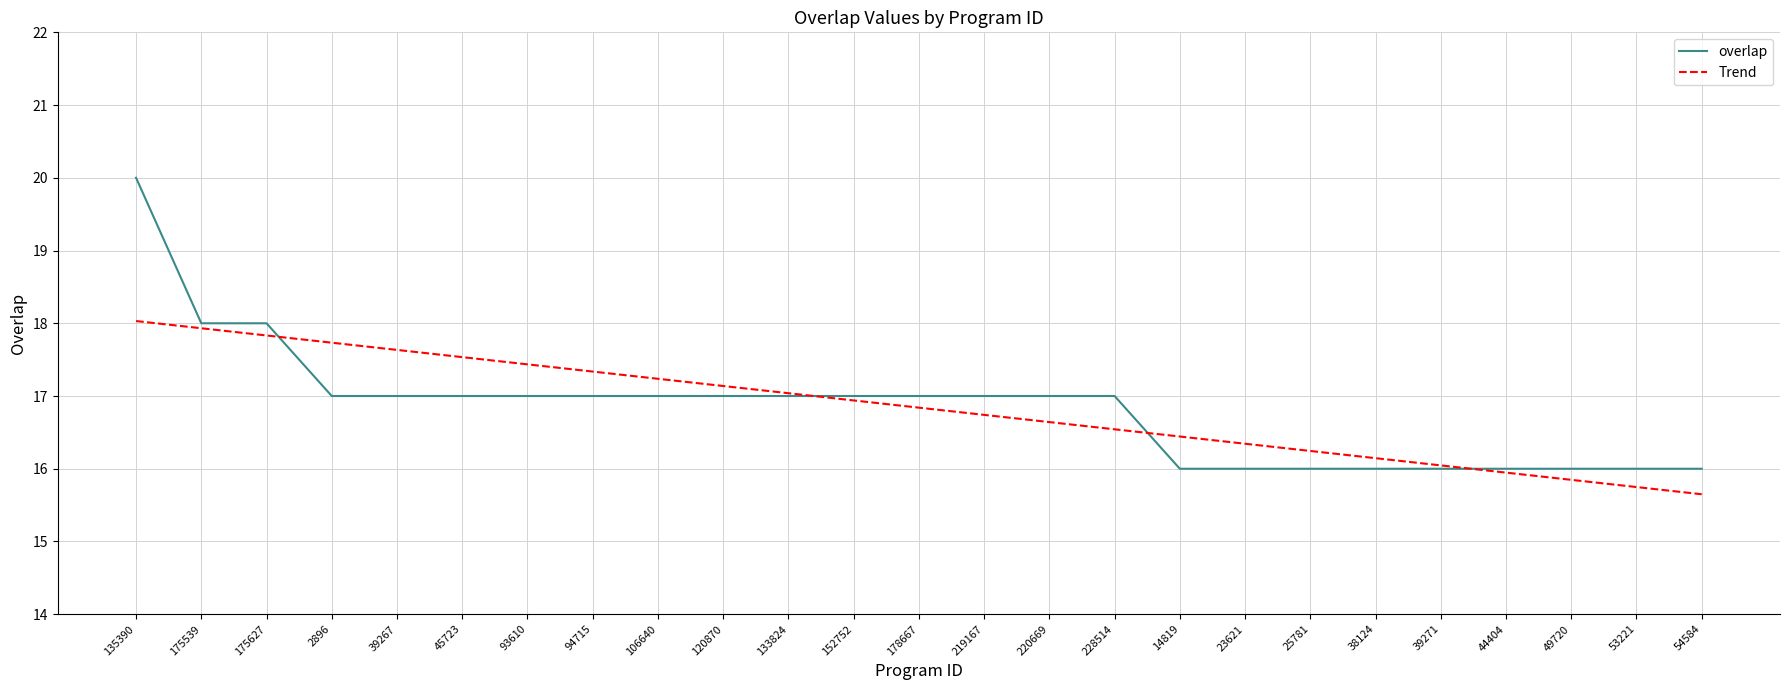

What is the total value across all series at 44404?

31.9